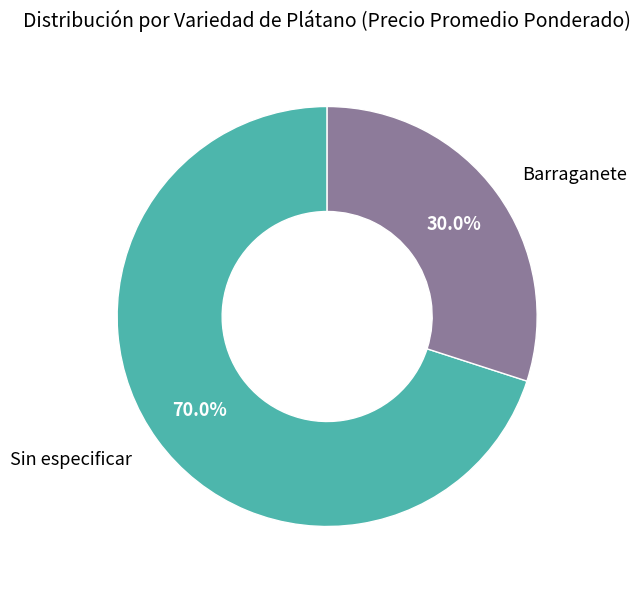

Count the number of slices in the pie.

2